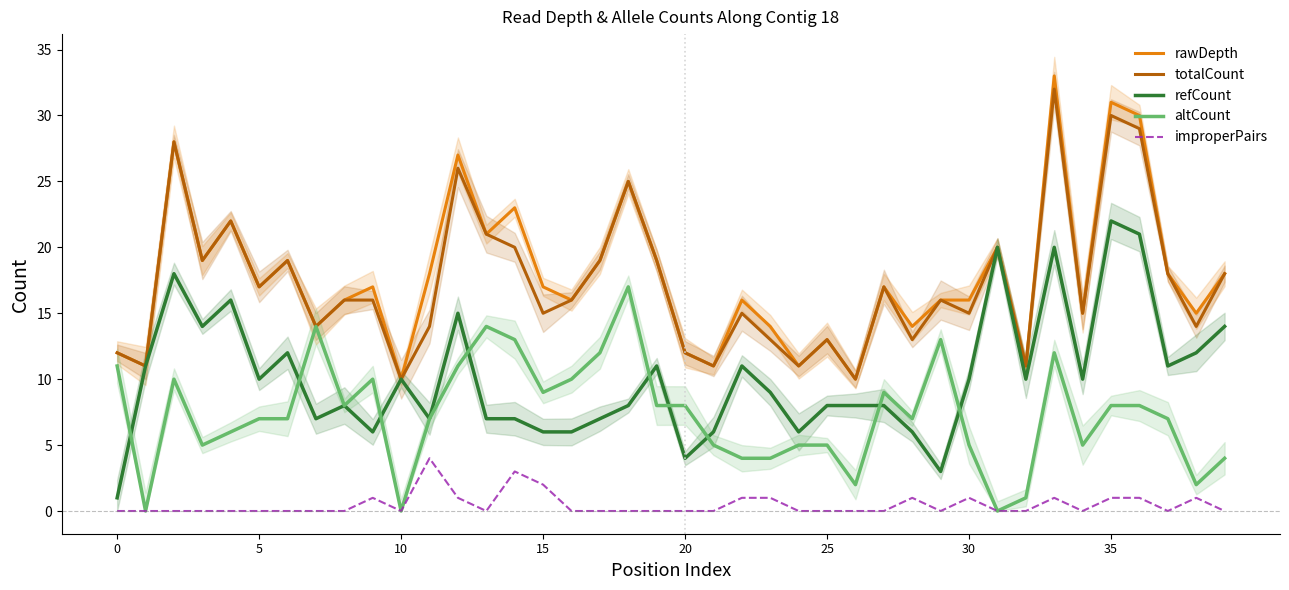

What is the minimum value for totalCount?

10